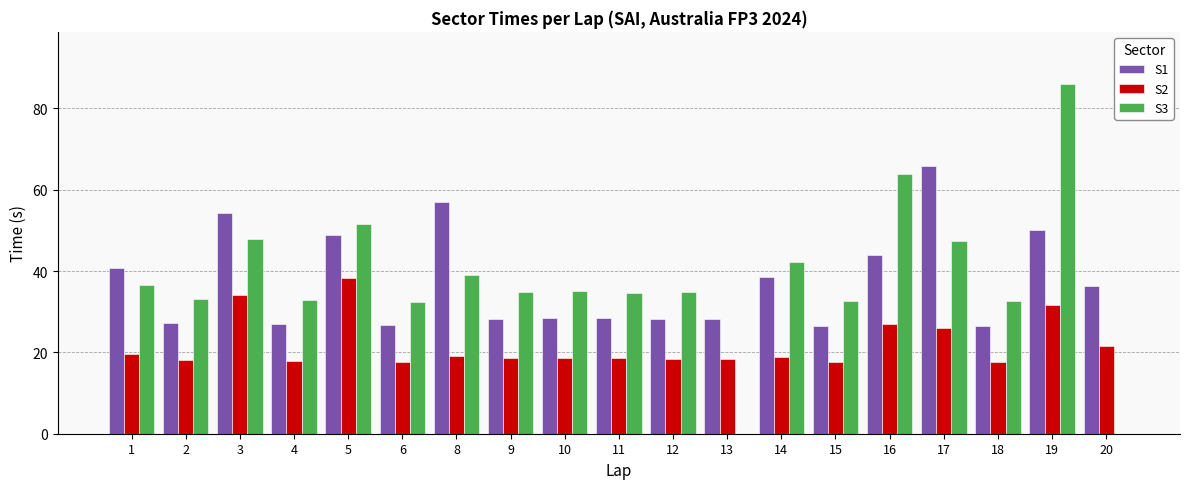

What is the total value across all series at 12?

81.4